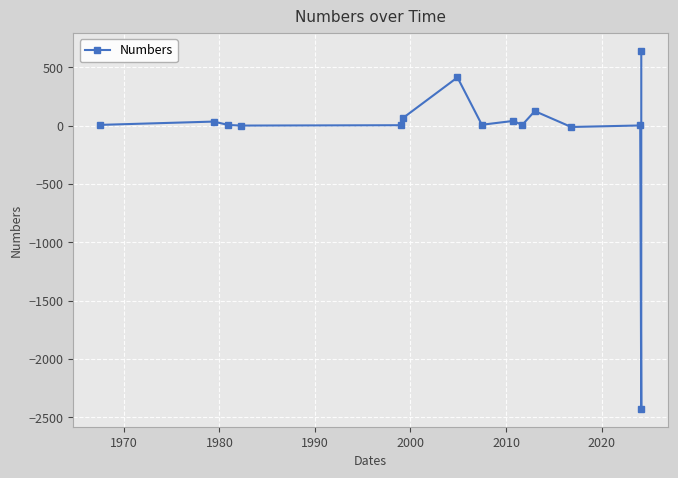

What is the difference between the second highest and second lowest values?

425.0